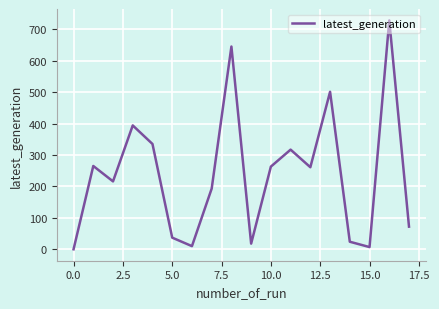

What is the difference between the maximum and minimum values?

728